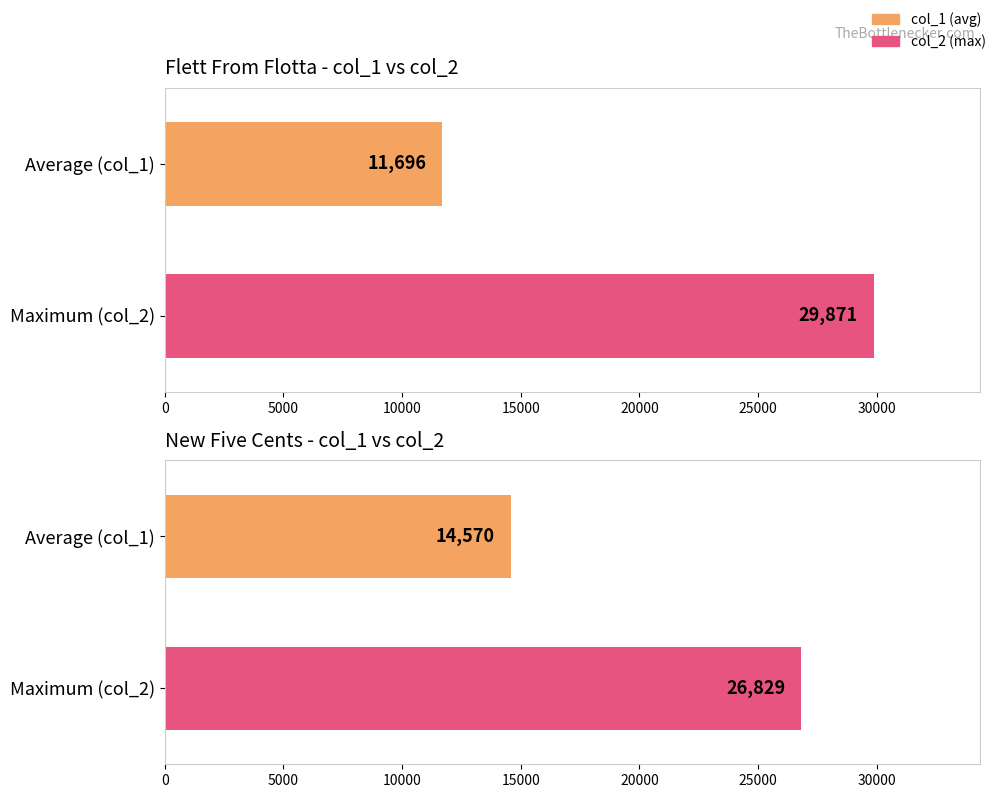

Which series has the largest range (max minus min)?

col_2